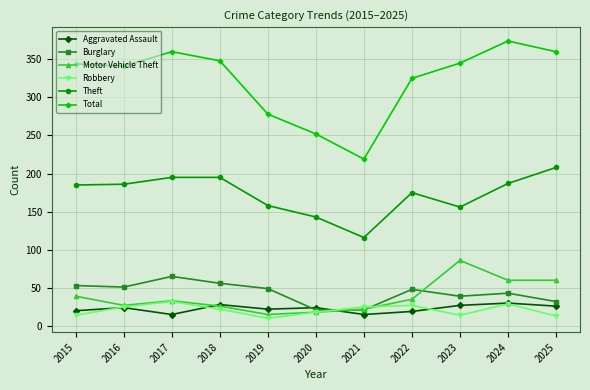

What is the value of the Burglary point at the 5th from the left?

49